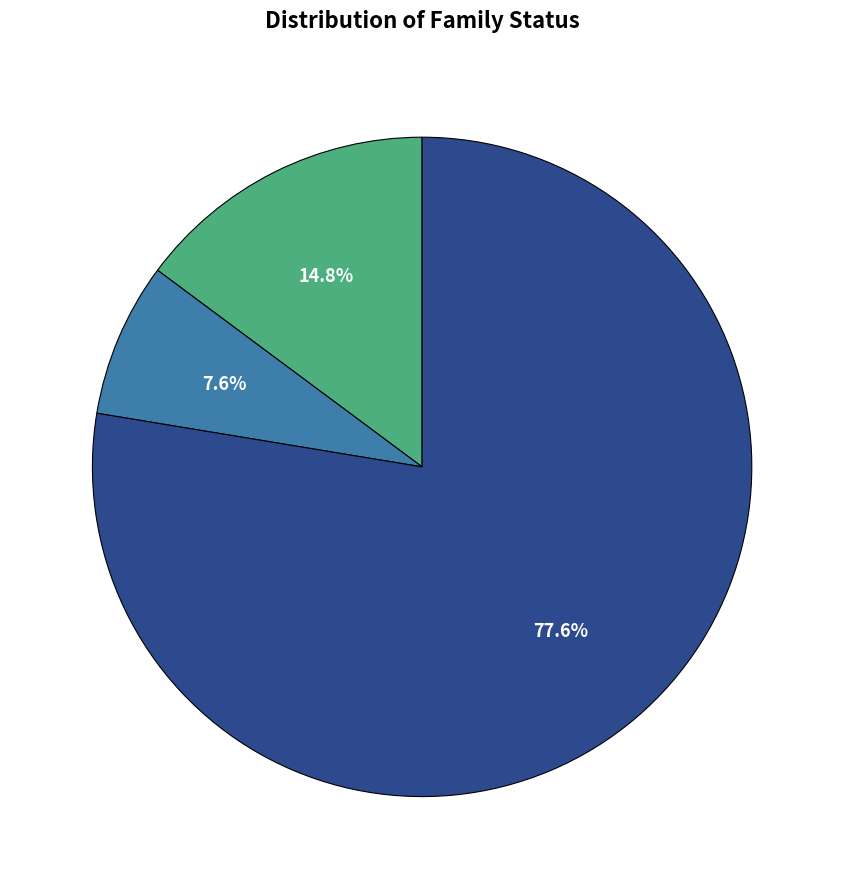

Count the number of slices in the pie.

3